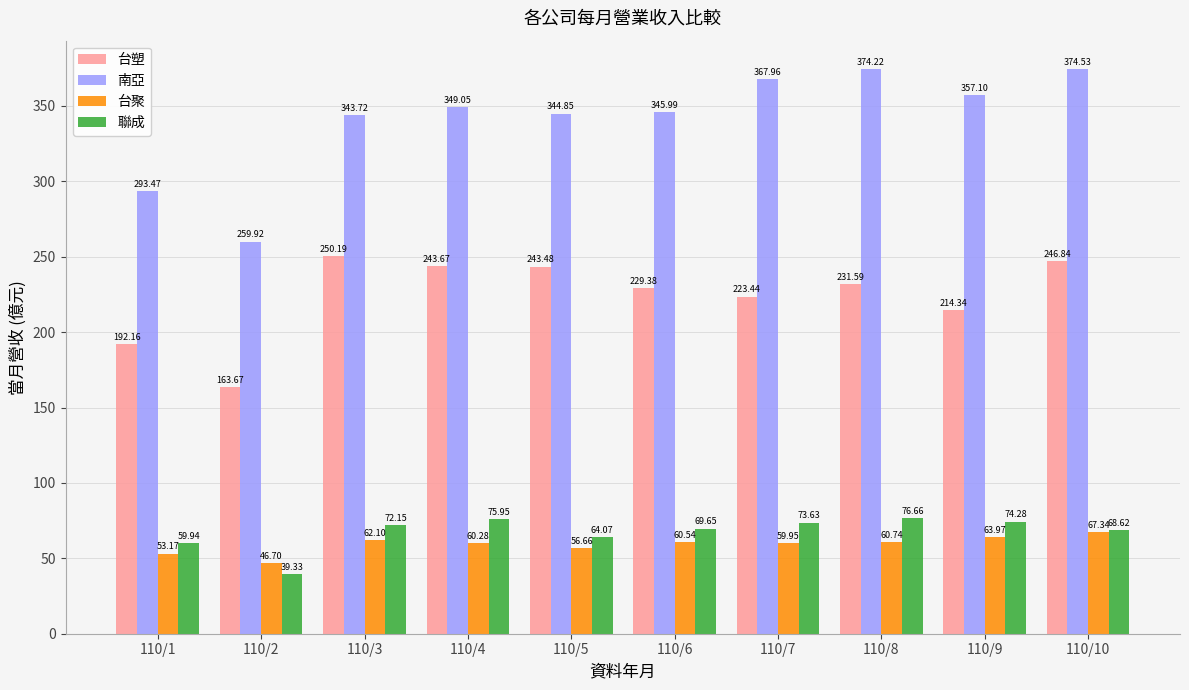

What is the difference between the maximum and minimum values in the 南亞 series?

114.6